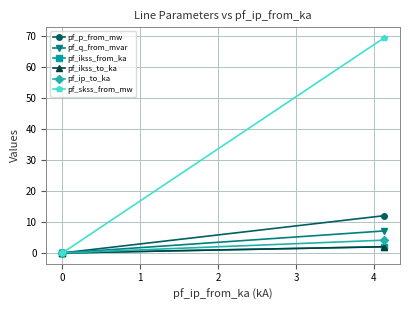

What are all the series names shown in the legend?

pf_p_from_mw, pf_q_from_mvar, pf_ikss_from_ka, pf_ikss_to_ka, pf_ip_to_ka, pf_skss_from_mw